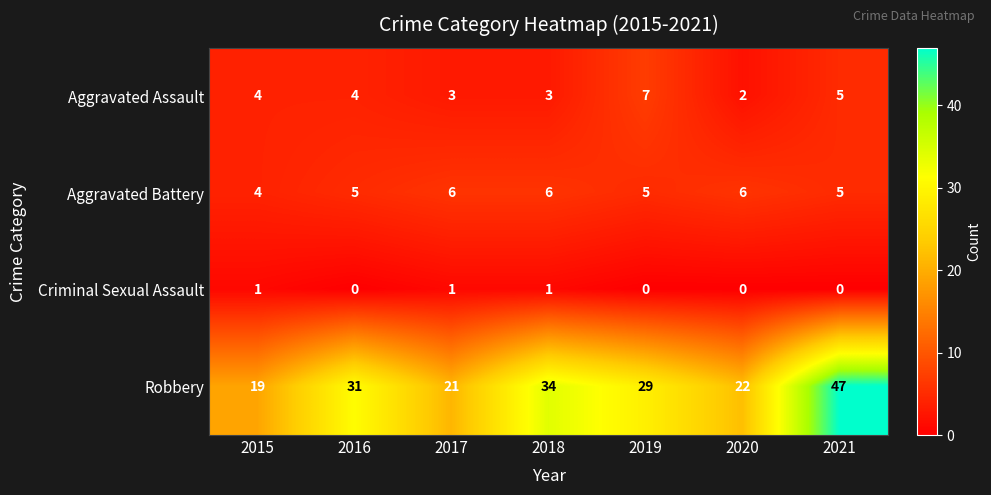

At how many categories does at least one series exceed 33?

2